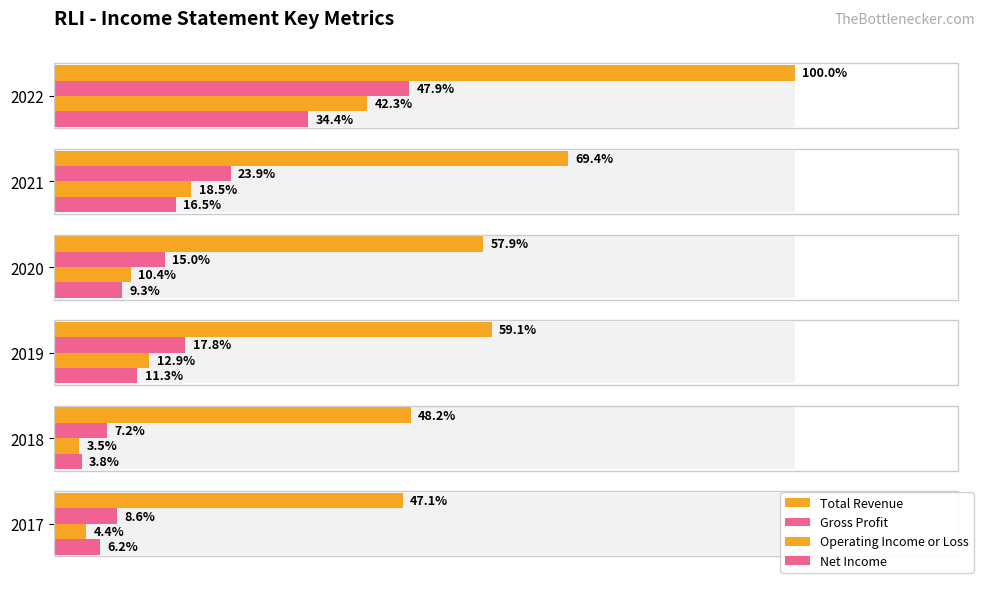

How many categories are shown in the chart?

6